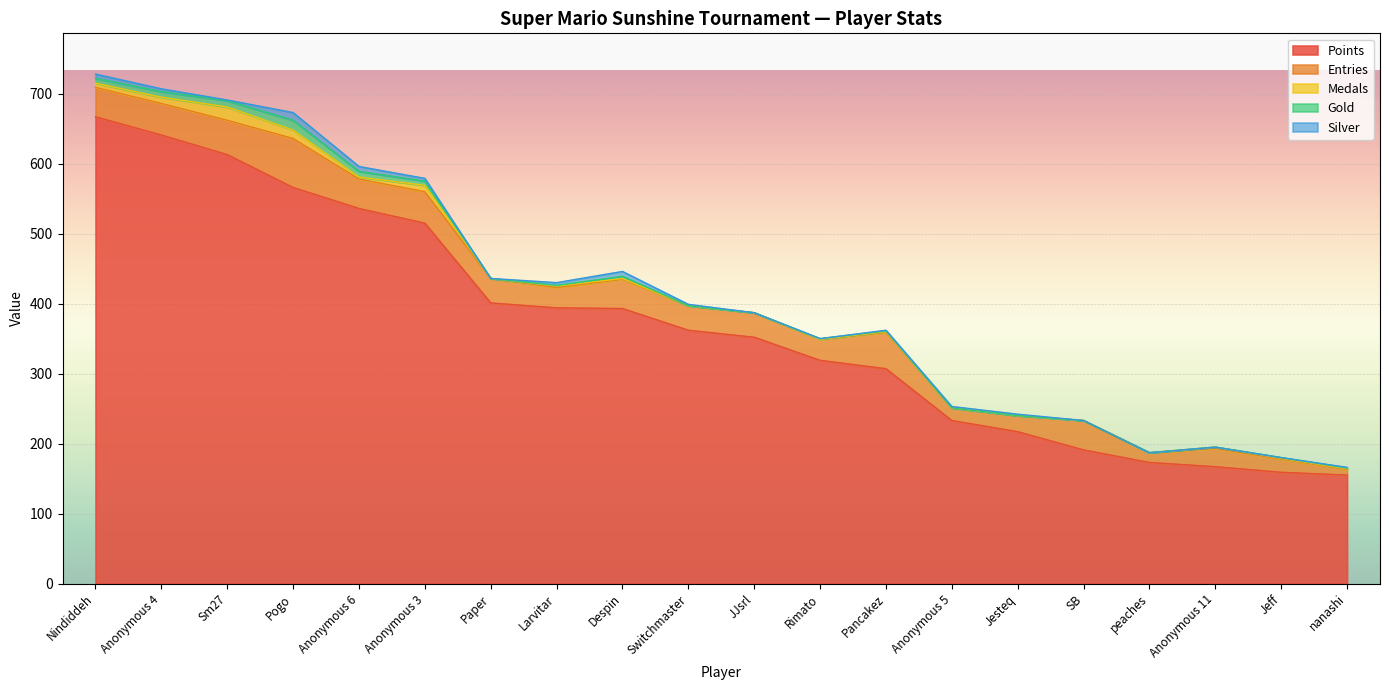

Reading left to right, what are all the values shown in this chart?

Points: 667	641	613	566	536	515	401	394	393	362	352	319	307	233	217	191	173	167	159	155
Entries: 42	45	49	70	42	45	35	29	42	35	35	30	52	18	23	42	14	26	19	8
Medals: 6	9	19	12	3	9	0	2	1	0	0	0	1	0	0	0	0	2	1	1
Gold: 7	8	9	14	8	6	0	1	3	0	0	1	1	0	0	0	0	0	1	1
Silver: 6	4	1	11	7	4	0	4	7	2	0	0	1	2	2	0	0	0	0	1